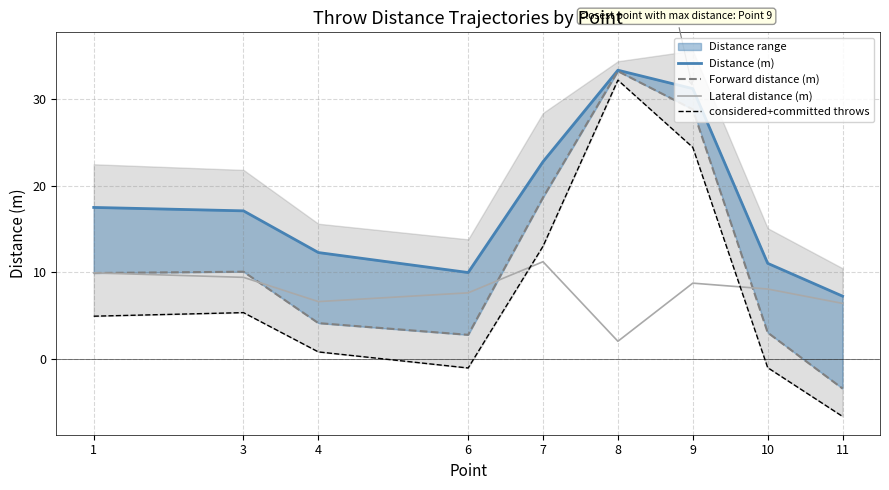

Rank the categories by considered+committed throws value from highest to lowest.

8, 9, 7, 3, 1, 4, 10, 6, 11